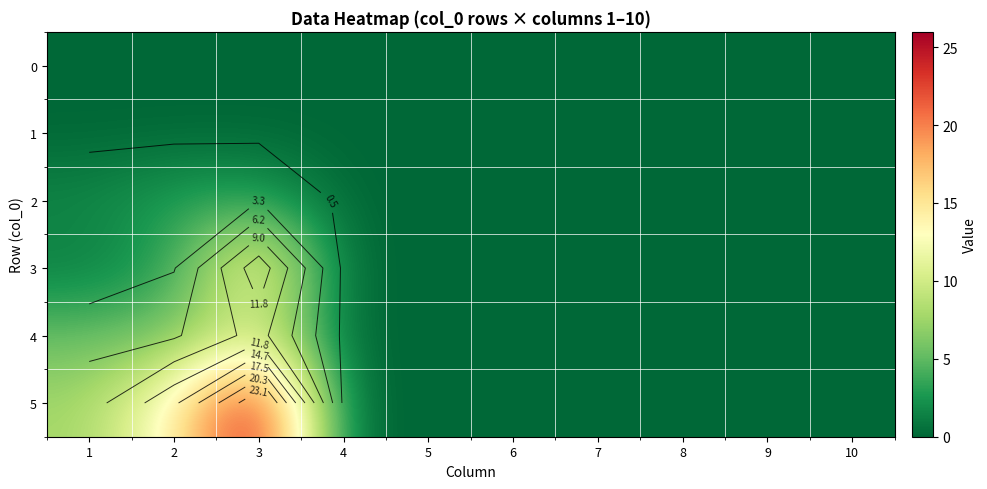

At which label is 4 closest to 5?

1